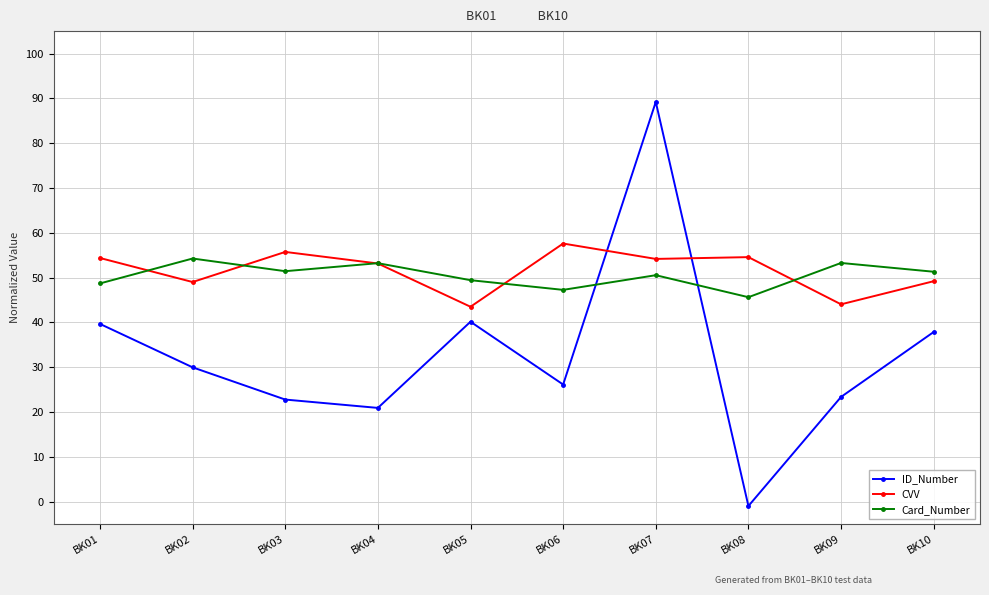

Between BK04 and BK09, which series saw the biggest shift?

CVV